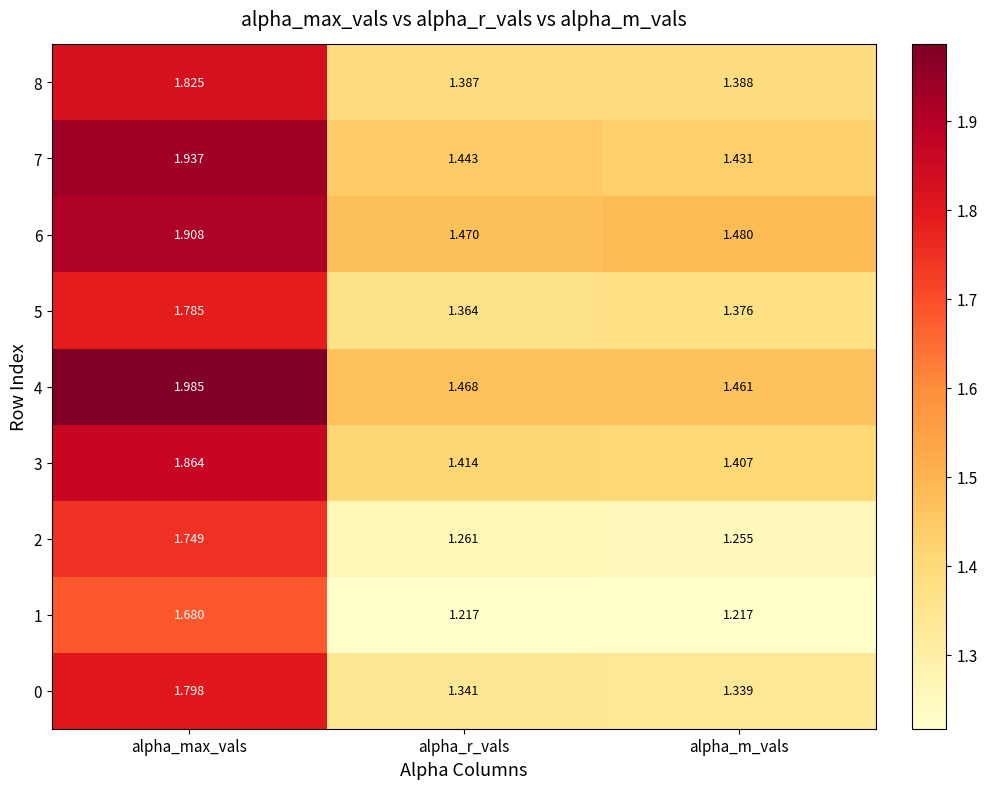

At which label is 7 closest to 1?

alpha_m_vals